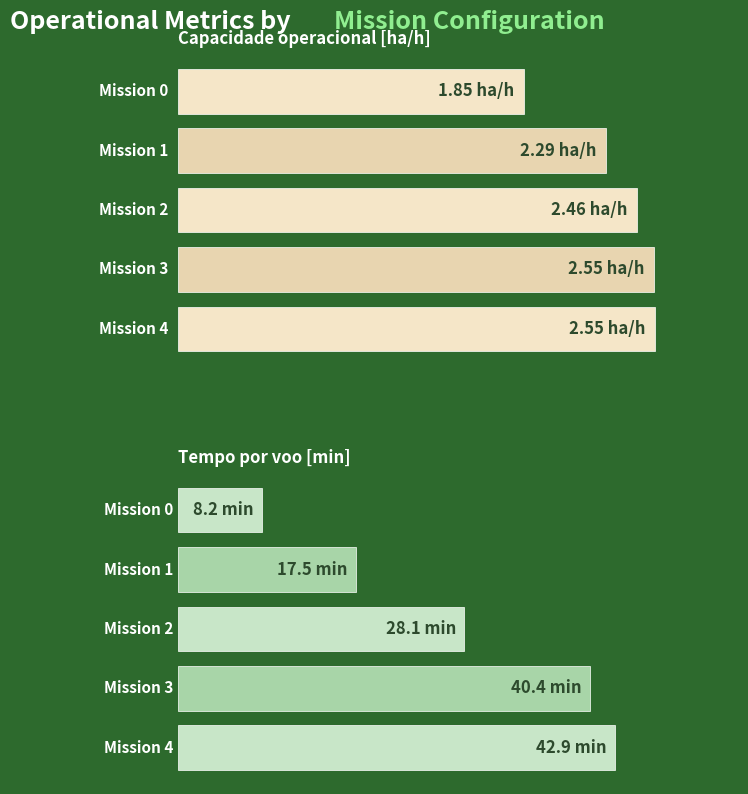

What is the difference between the Tempo por voo [min] values at 1 and 4?

25.4